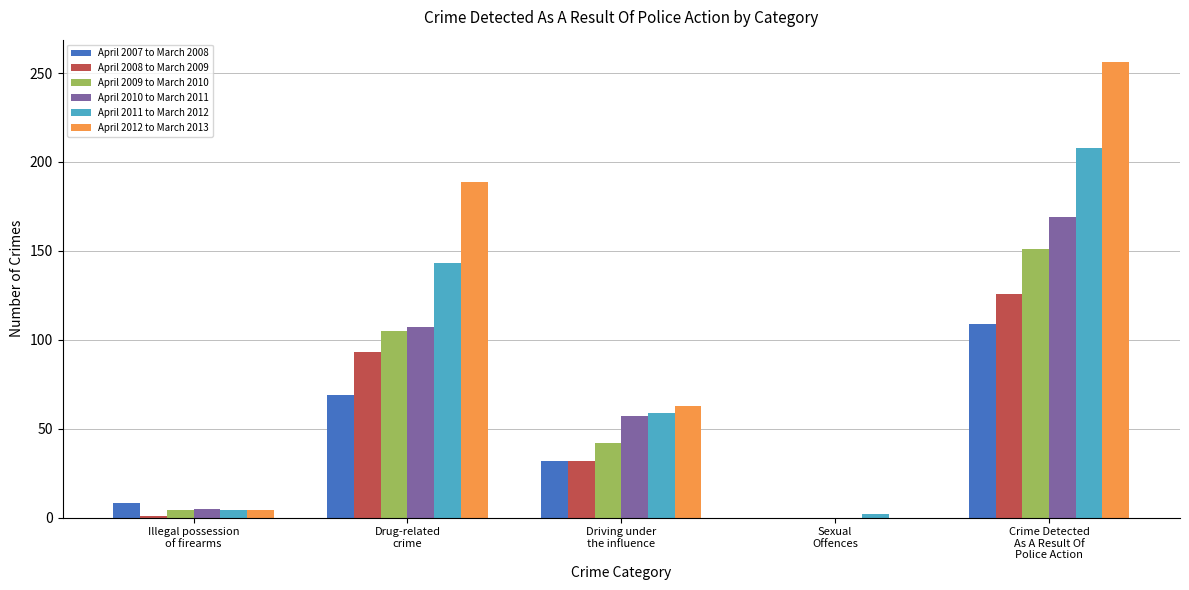

What is the greatest value displayed?

256